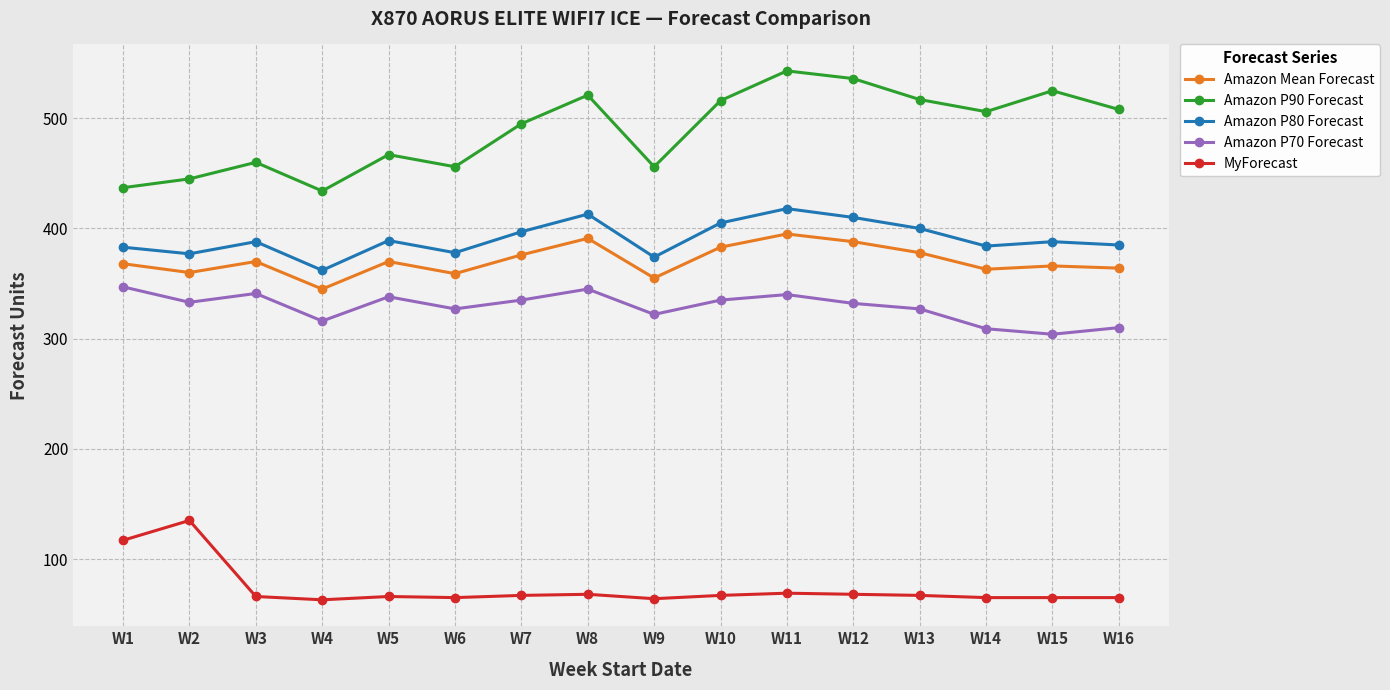

What is the lowest value of the Amazon P90 Forecast series?

434